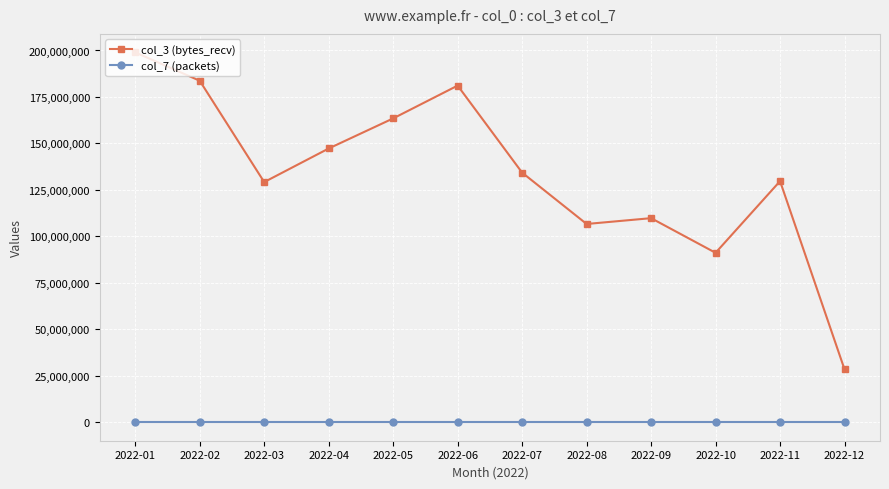

Rank the series by their average value, from highest to lowest.

col_3 (bytes_recv), col_7 (packets)